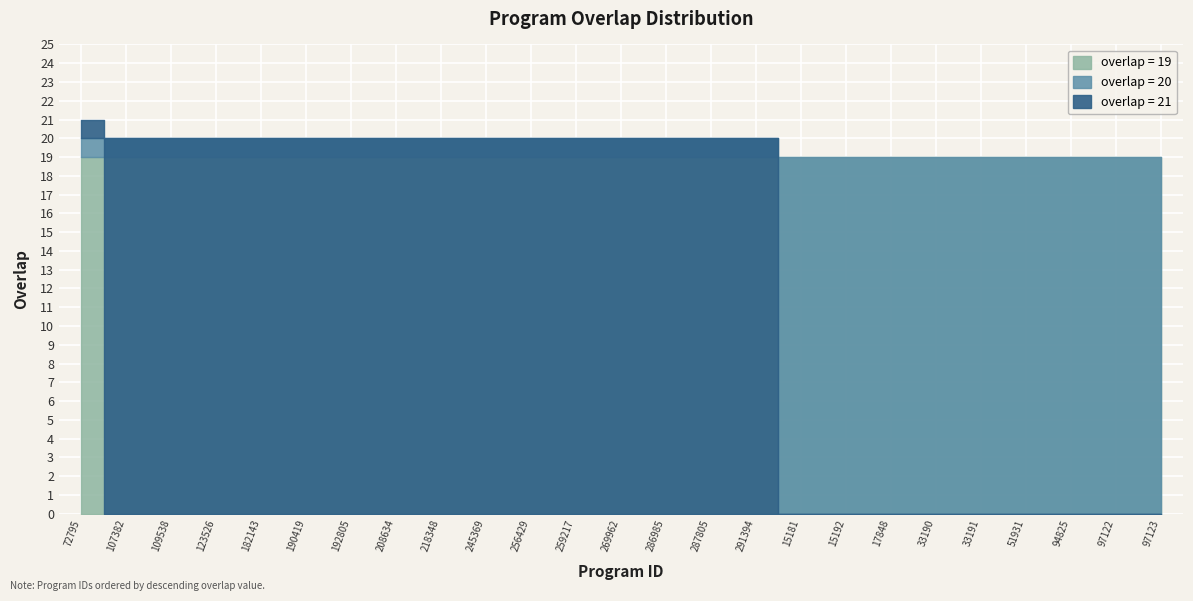

Where does the data first go above 20?

72795